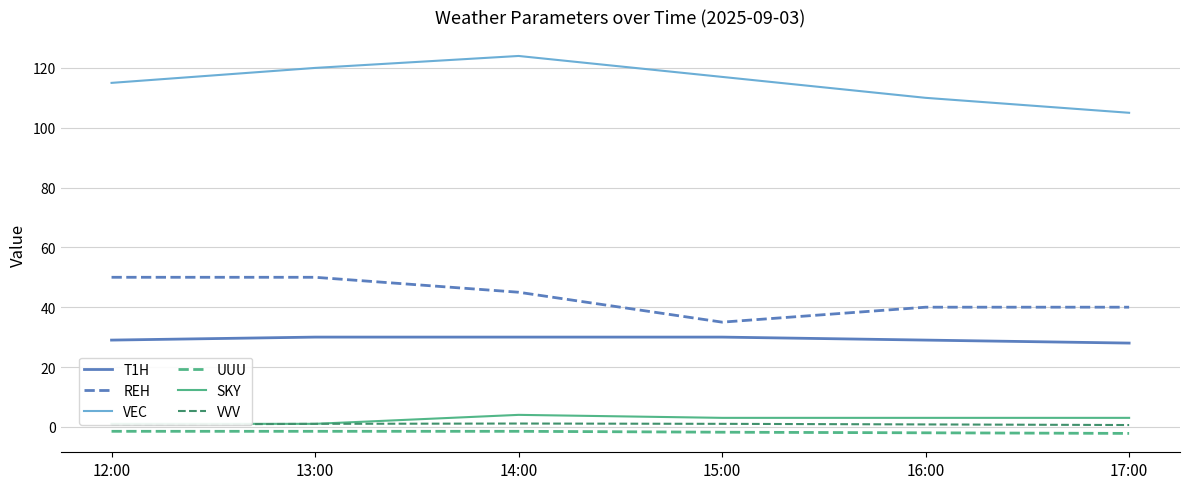

What is the sum of all UUU values?

-10.5